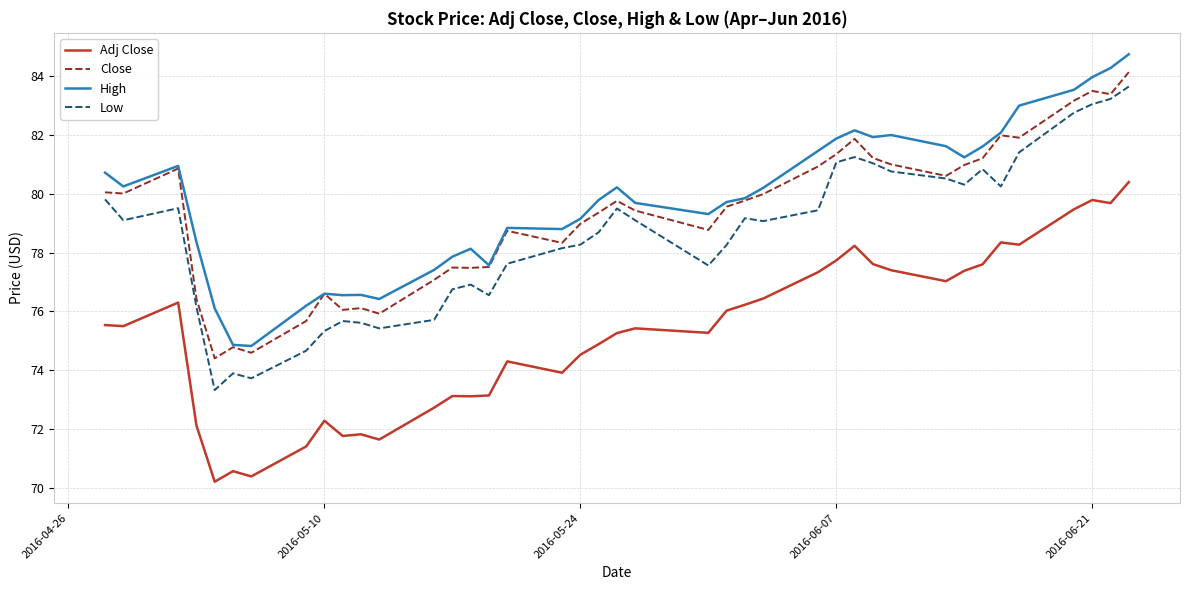

True or false: Low and High intersect in this chart.

False